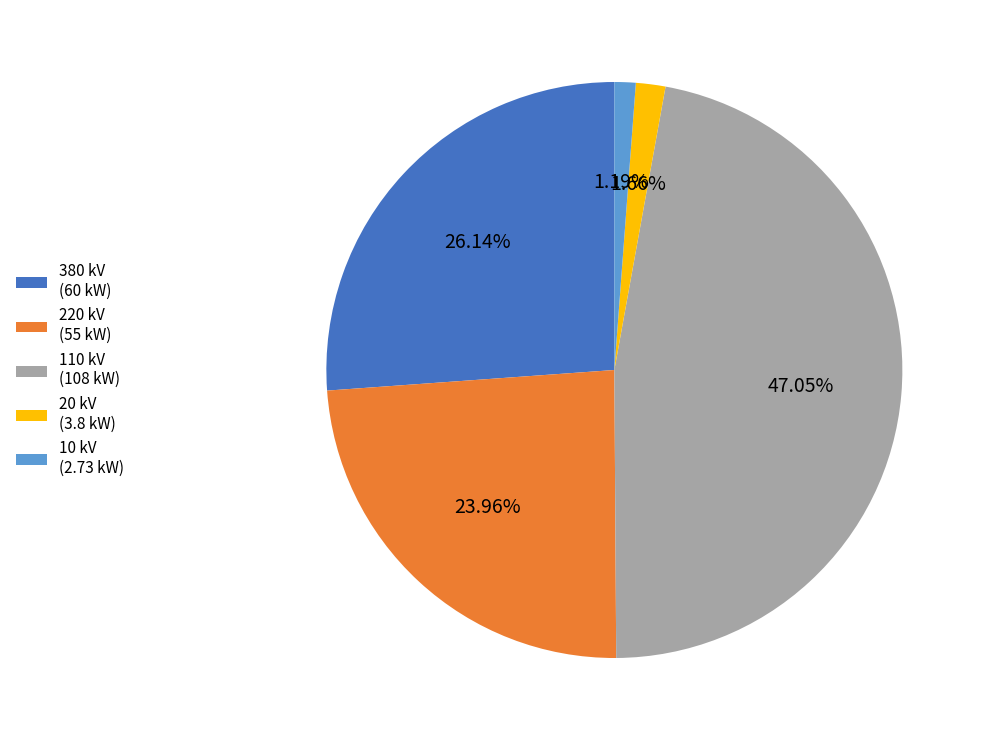

Does any single category account for the majority?

No